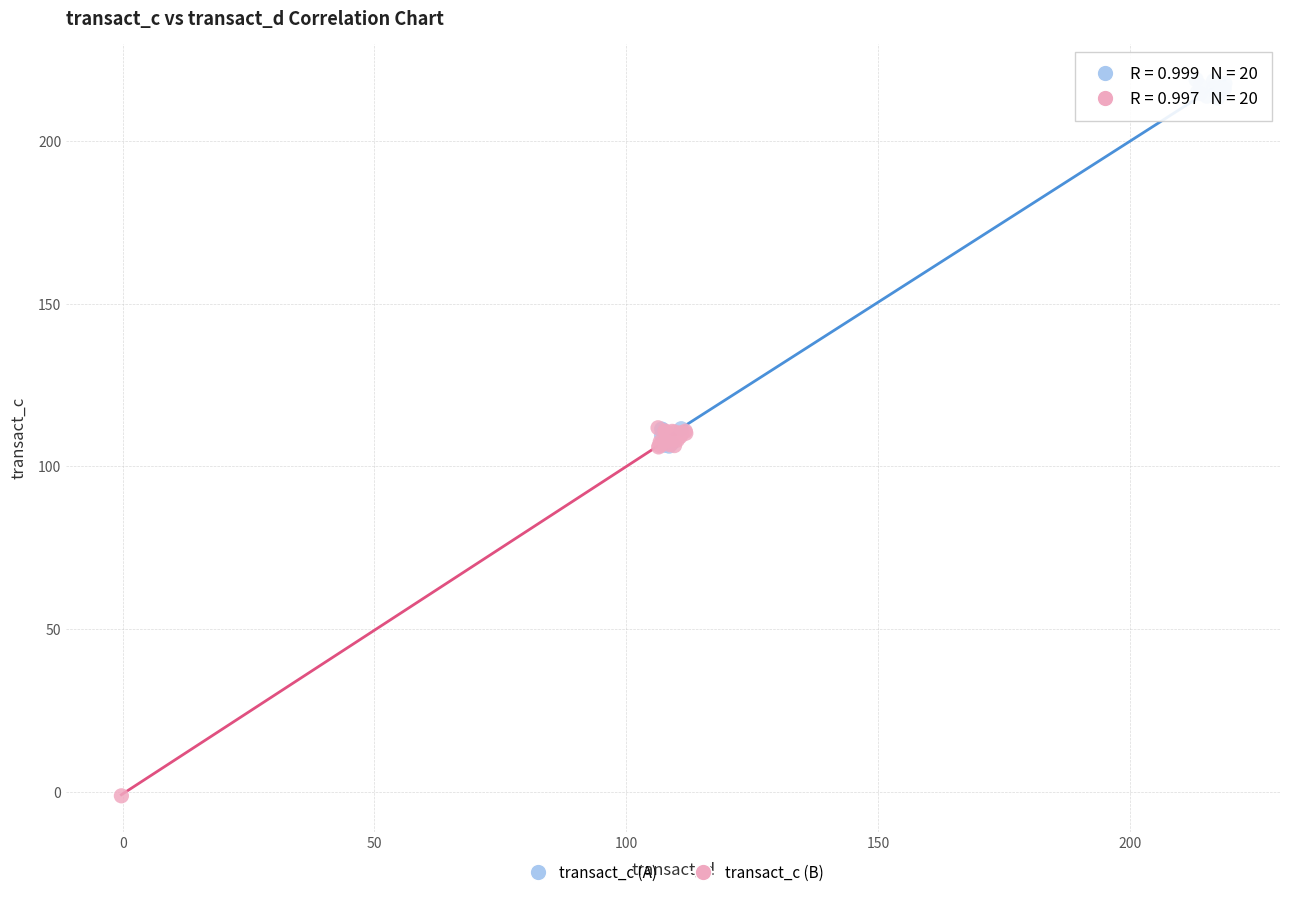

Which series reaches the minimum Y coordinate?

transact_c (B)